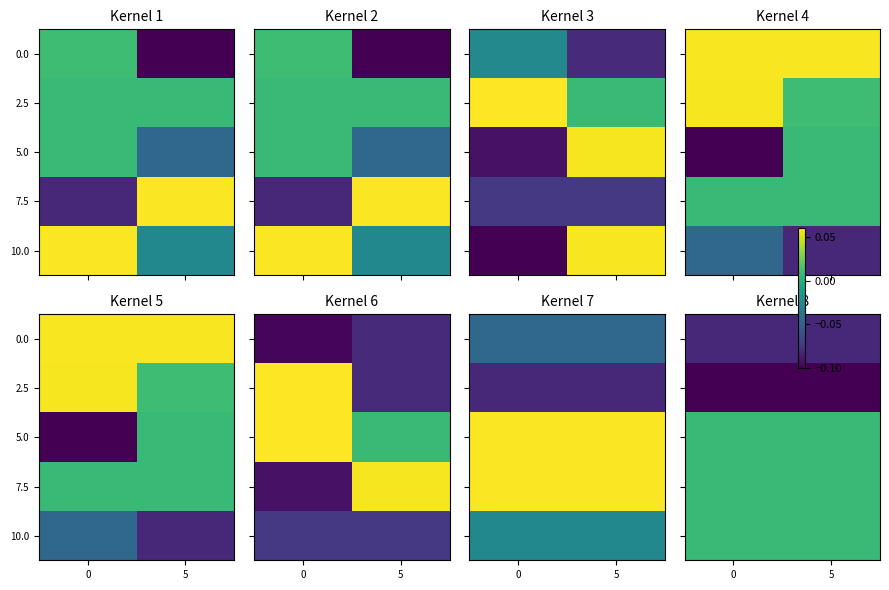

What is the approximate value of 0.0 at 5?

-0.1